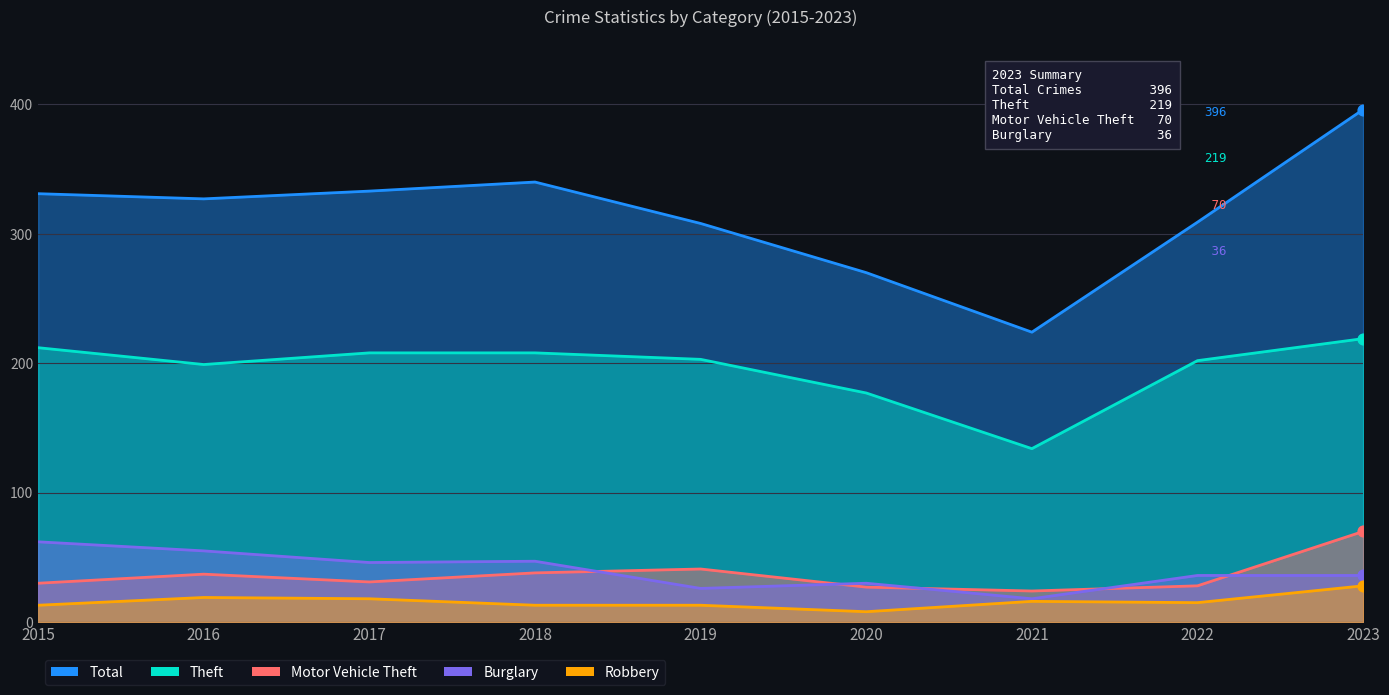

Is the value of Theft at 2015 greater than the value of Total at 2017?

No